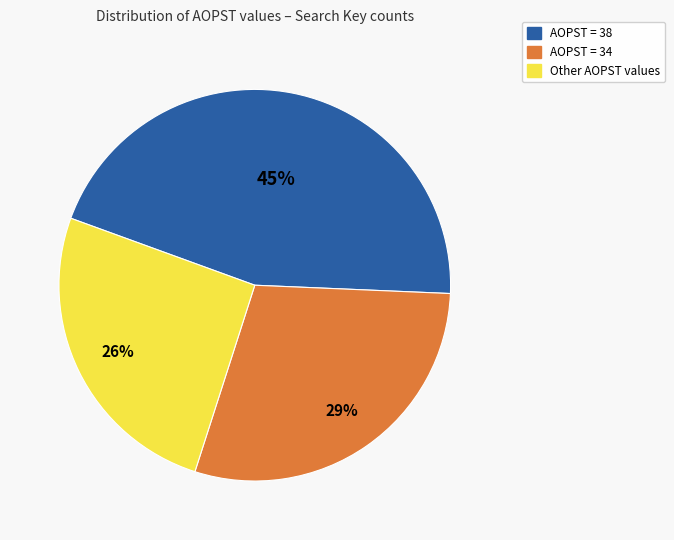

Count the number of slices in the pie.

3